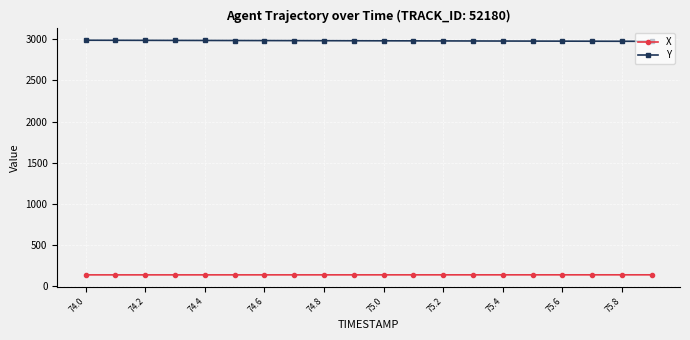

True or false: X and Y cross at least once.

False